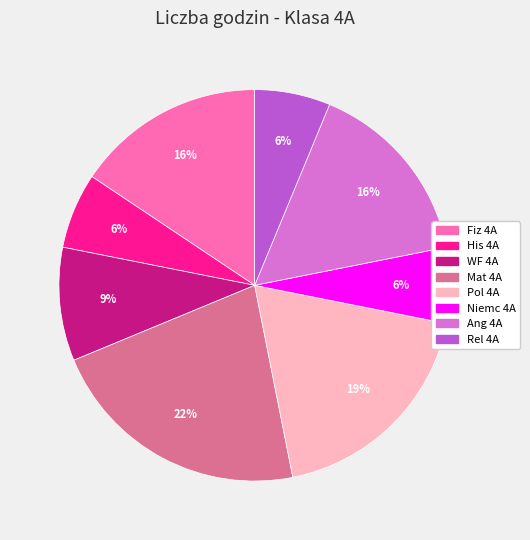

What percentage is the Ang 4A slice, to the nearest percent?

16%